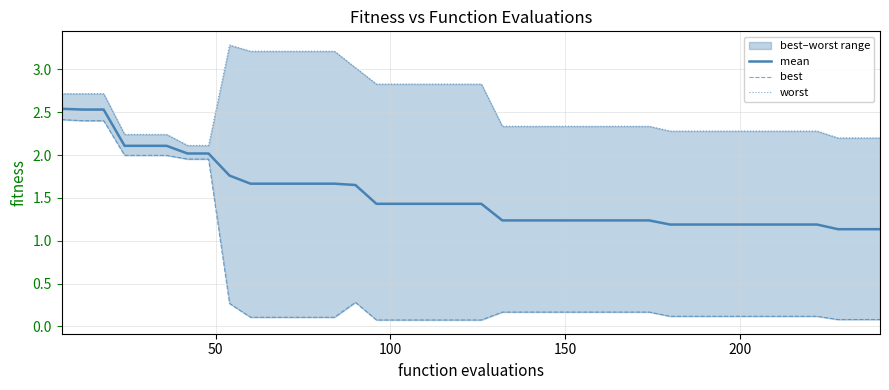

What is the sum of all worst values?

102.0